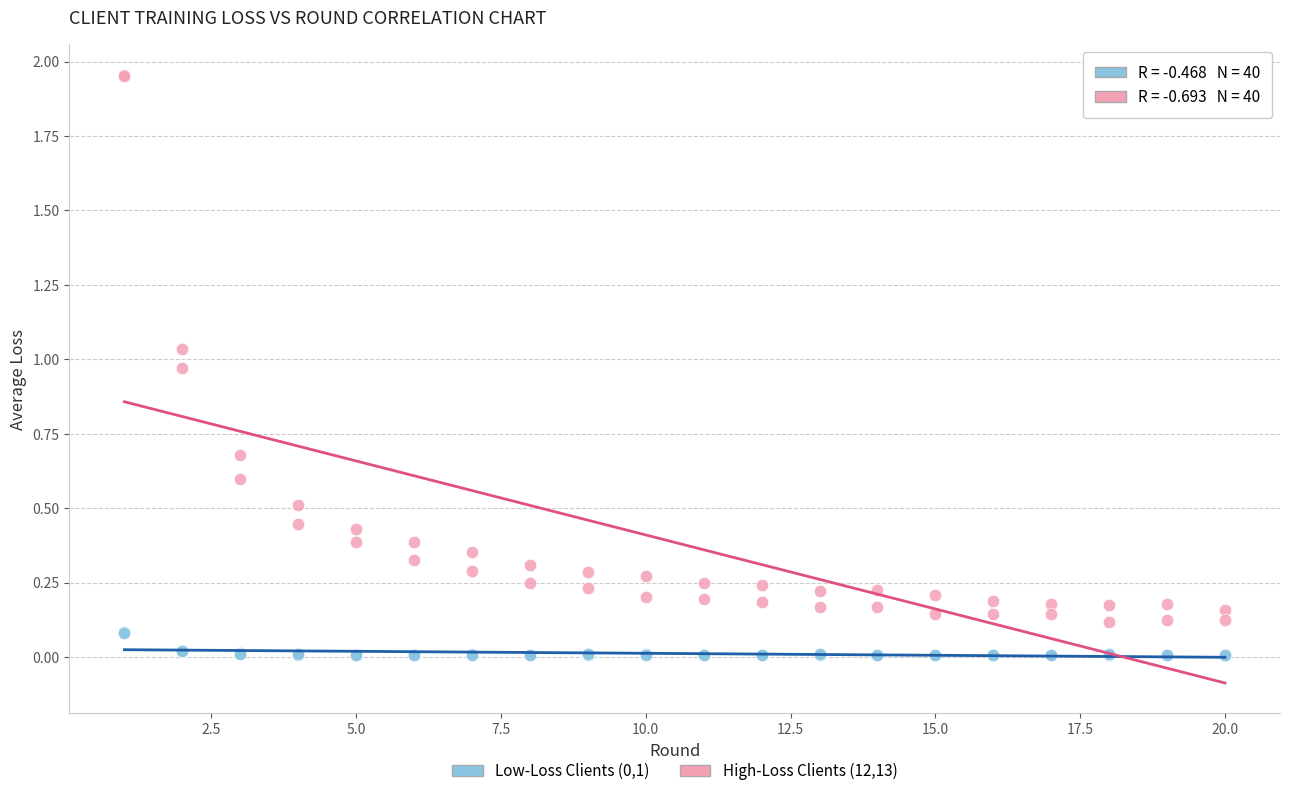

Which series has the largest Y range (max minus min)?

High-Loss Clients (12,13)